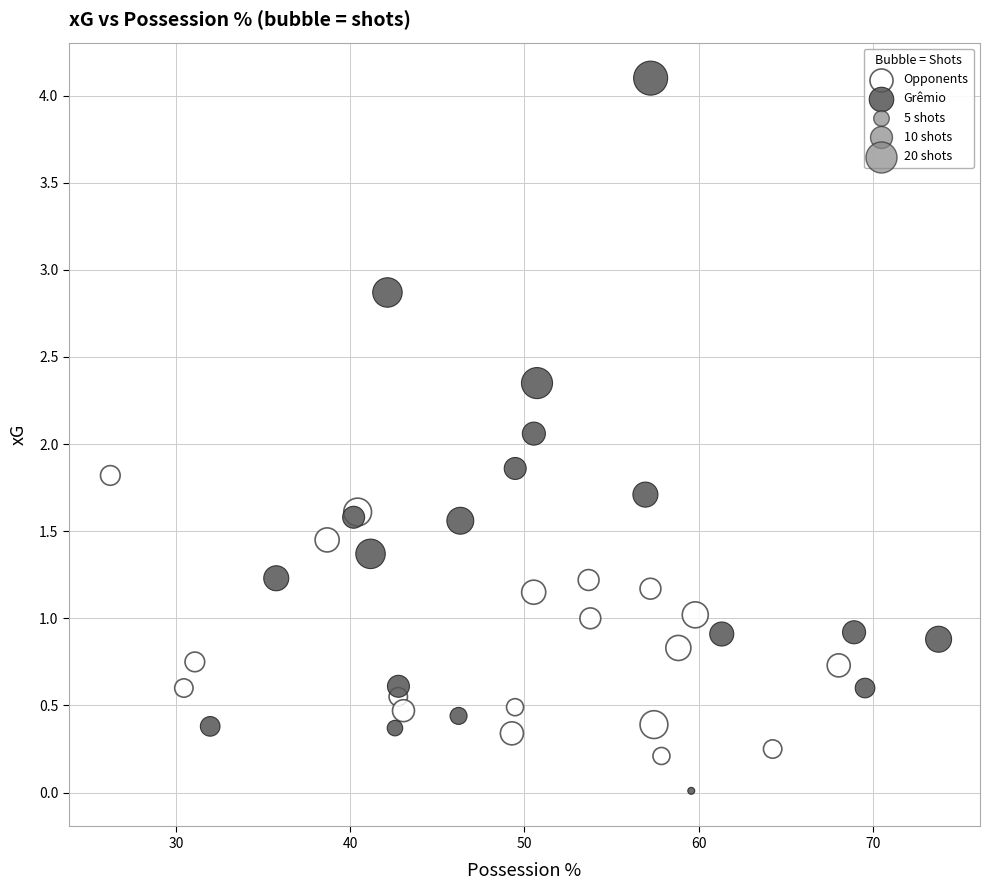

Which series has the widest spread of Y values?

Grêmio